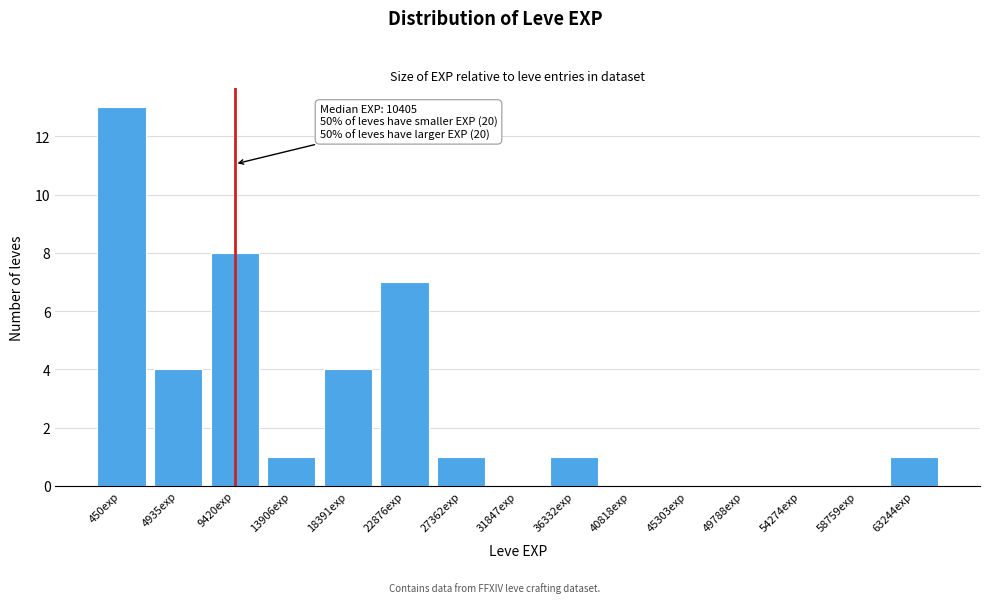

Reading left to right, what are all the values shown in this chart?

450exp=13	4935exp=4	9420exp=8	13906exp=1	18391exp=4	22876exp=7	27362exp=1	31847exp=0	36332exp=1	40818exp=0	45303exp=0	49788exp=0	54274exp=0	58759exp=0	63244exp=1